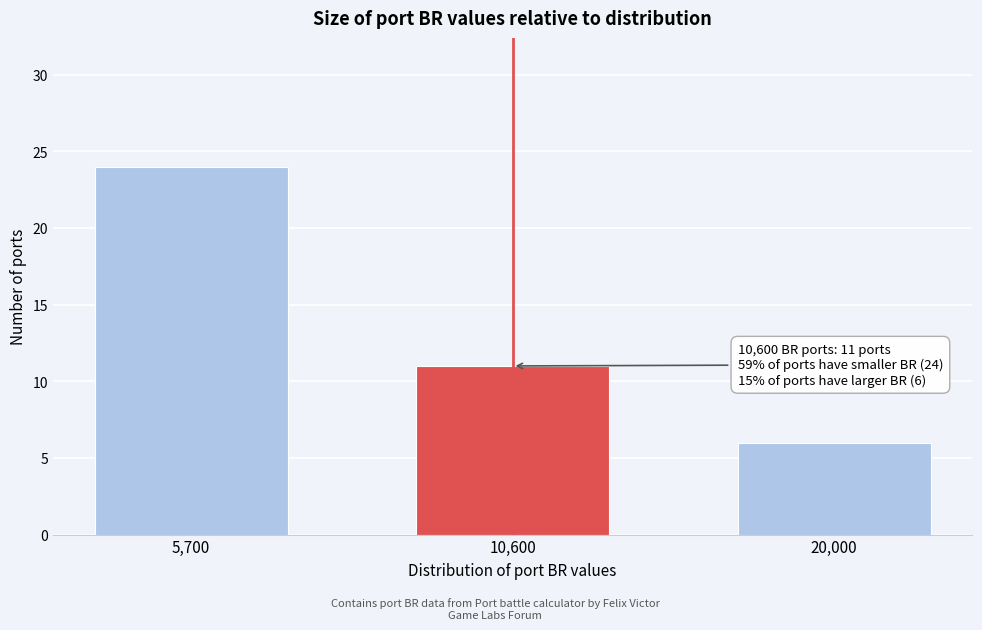

Reading left to right, what are all the values shown in this chart?

24	11	6